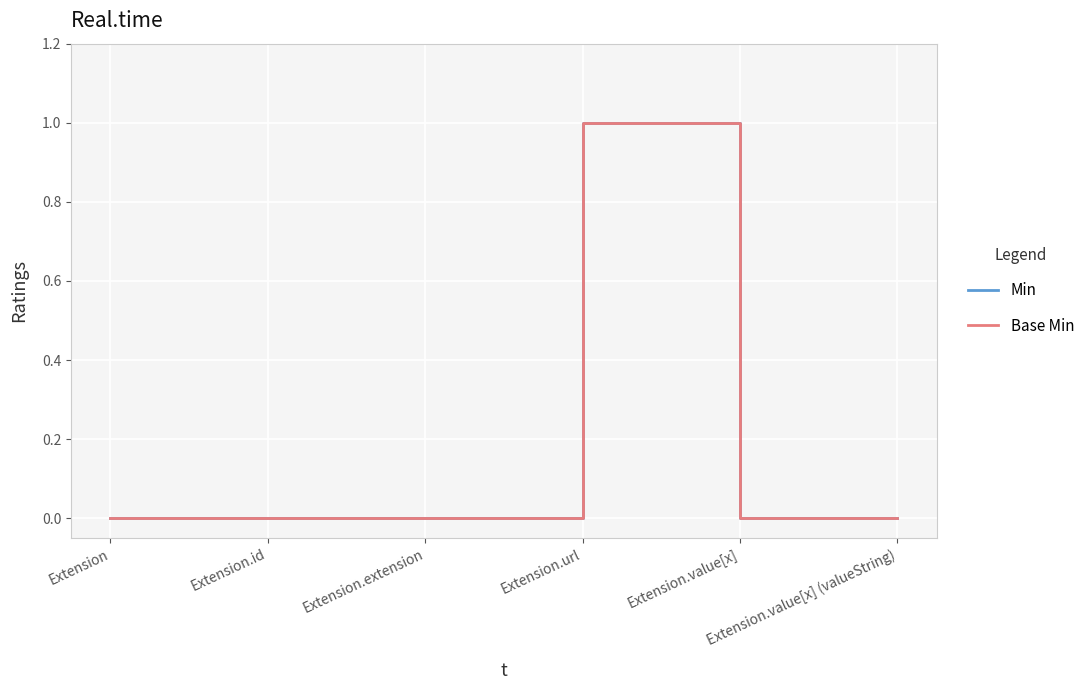

Does the chart display data point markers on the line(s)?

No